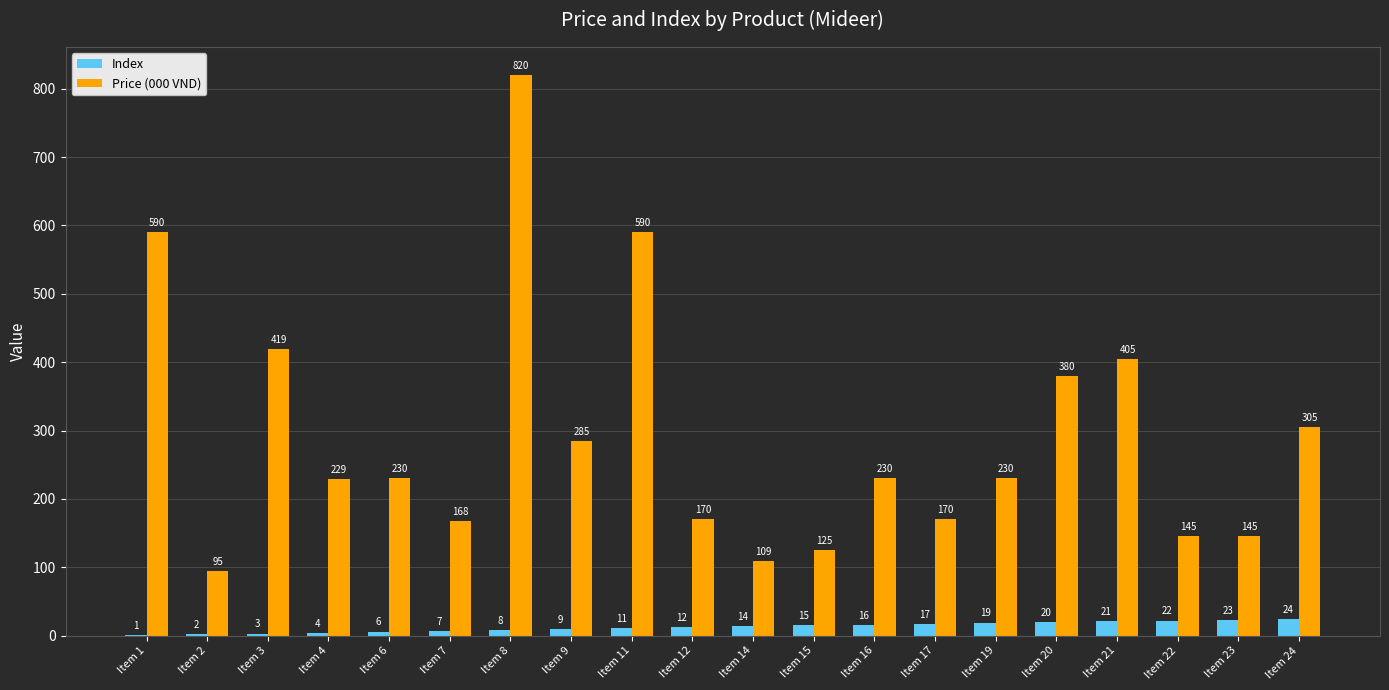

Where does the Price (000 VND) series first go above 230?

Item 1